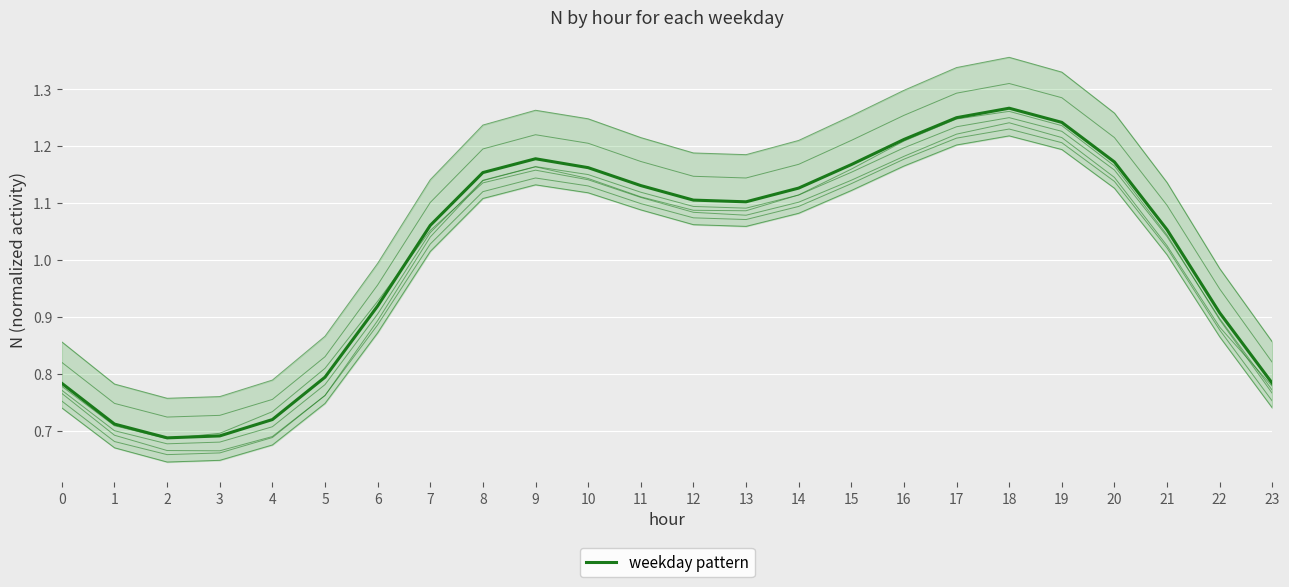

Which category has the highest value across all series?

18